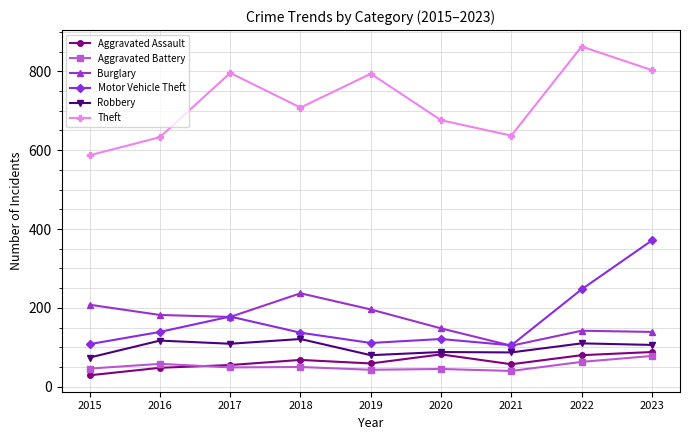

How many lines are shown in the chart?

6